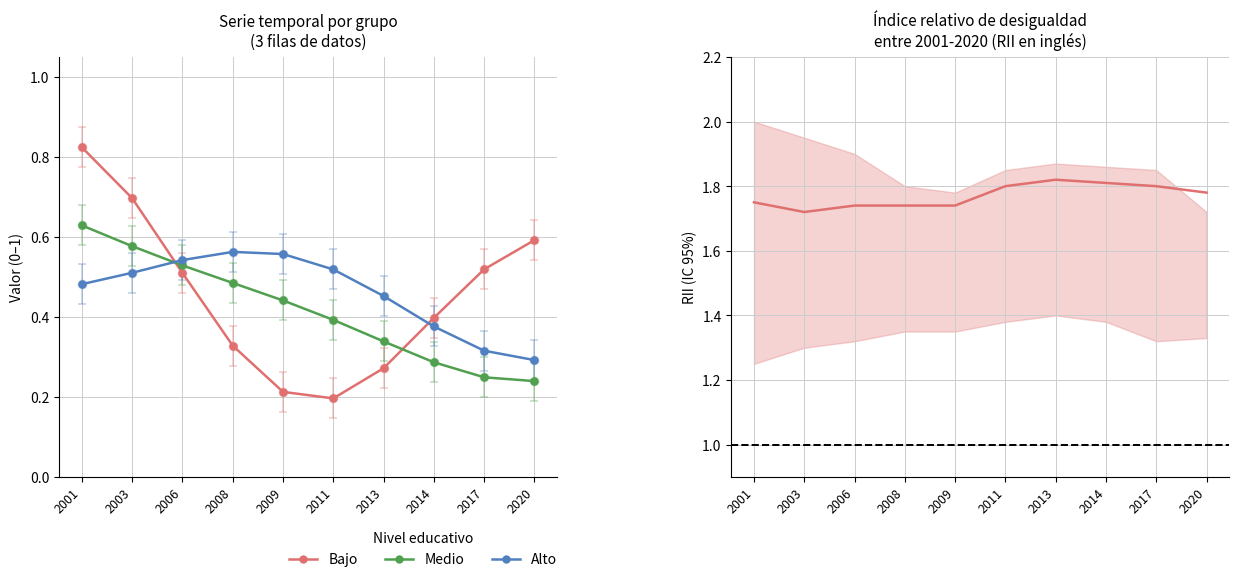

At how many categories does at least one series exceed 0?

10